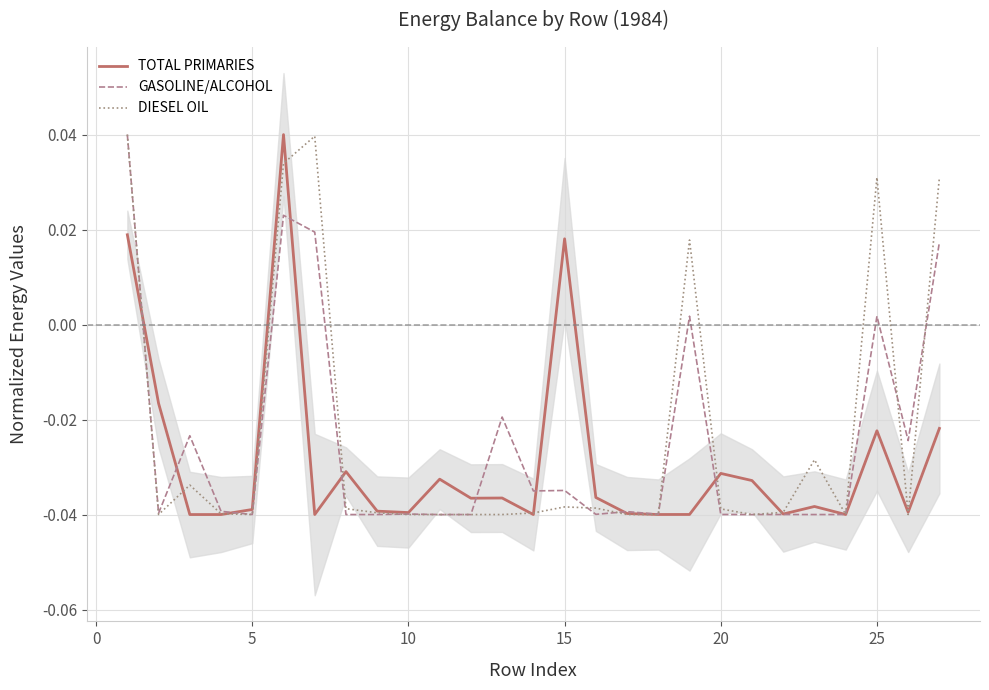

Is this an area chart (filled region under the line)?

No